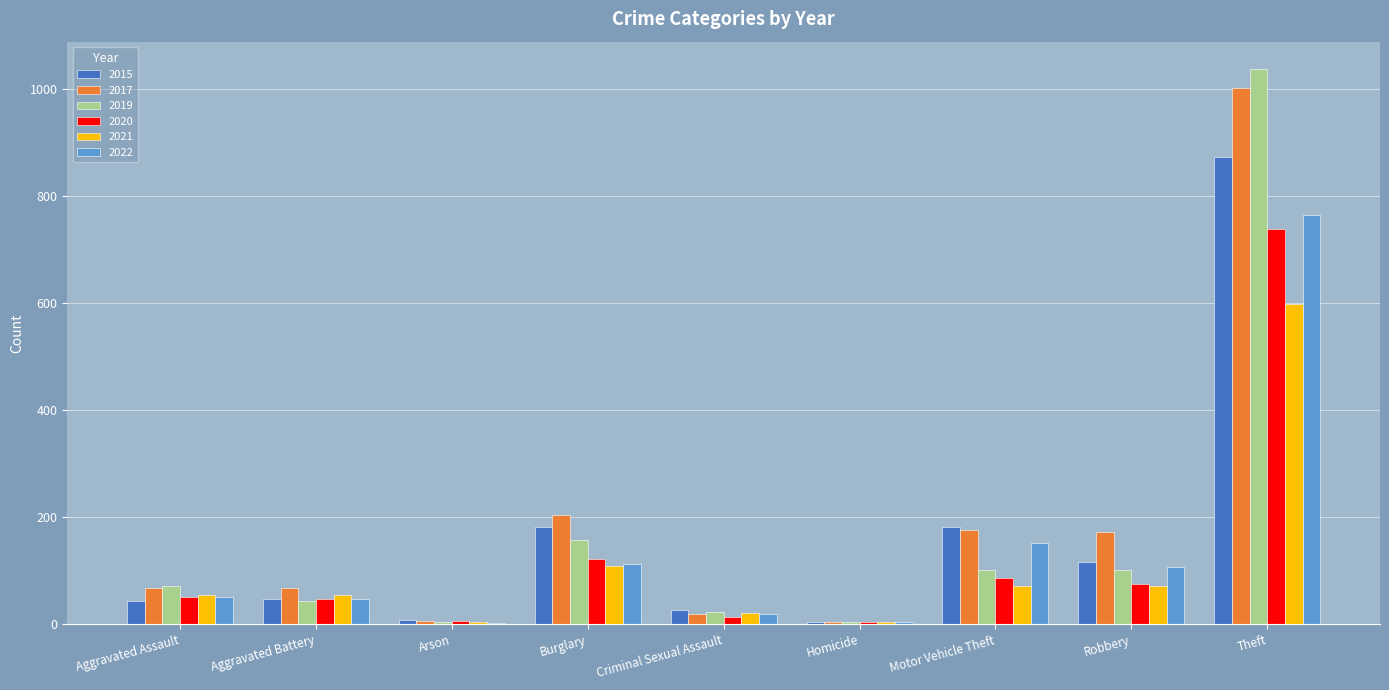

How many groups of bars are there?

9